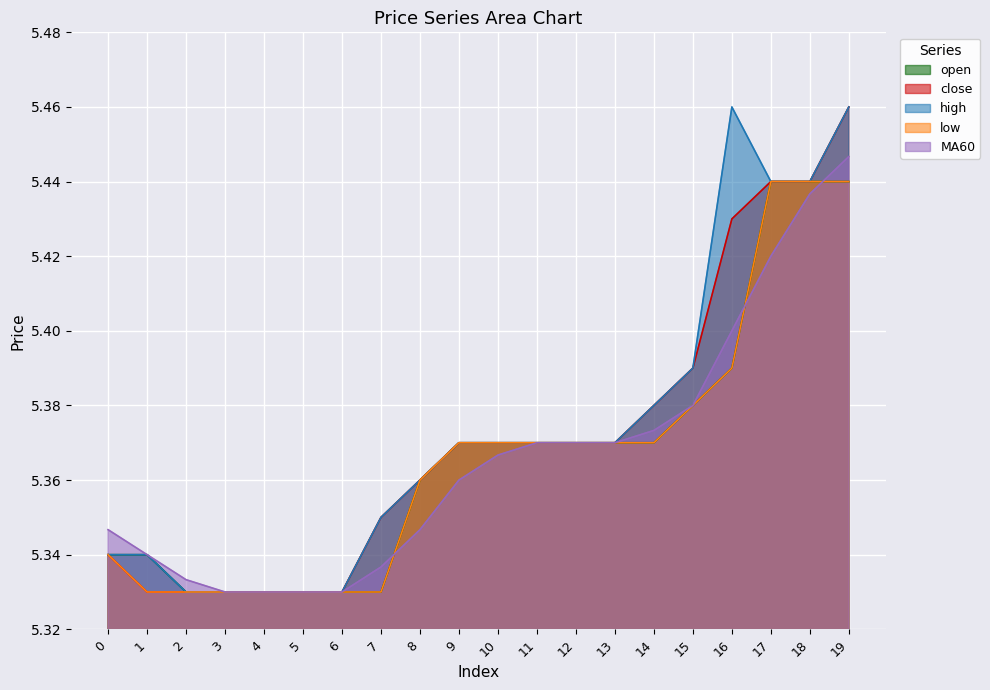

Reading left to right, transcribe all the data shown in this chart.

open: 5.3	5.3	5.3	5.3	5.3	5.3	5.3	5.3	5.4	5.4	5.4	5.4	5.4	5.4	5.4	5.4	5.4	5.4	5.4	5.4
close: 5.3	5.3	5.3	5.3	5.3	5.3	5.3	5.3	5.4	5.4	5.4	5.4	5.4	5.4	5.4	5.4	5.4	5.4	5.4	5.5
high: 5.3	5.3	5.3	5.3	5.3	5.3	5.3	5.3	5.4	5.4	5.4	5.4	5.4	5.4	5.4	5.4	5.5	5.4	5.4	5.5
low: 5.3	5.3	5.3	5.3	5.3	5.3	5.3	5.3	5.4	5.4	5.4	5.4	5.4	5.4	5.4	5.4	5.4	5.4	5.4	5.4
MA60: 5.3	5.3	5.3	5.3	5.3	5.3	5.3	5.3	5.3	5.4	5.4	5.4	5.4	5.4	5.4	5.4	5.4	5.4	5.4	5.4